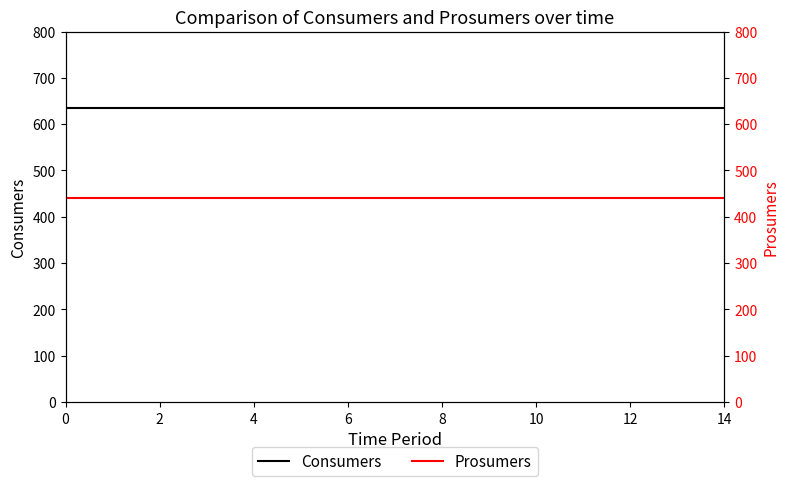

Which has a higher value, 2 or 0?

2